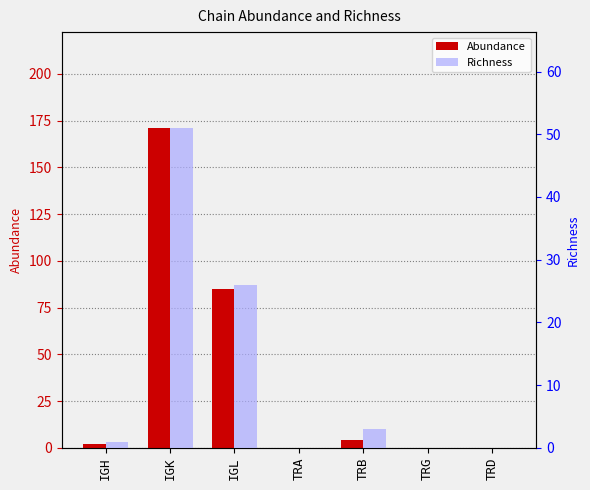

How many positive values does the Abundance series have?

4